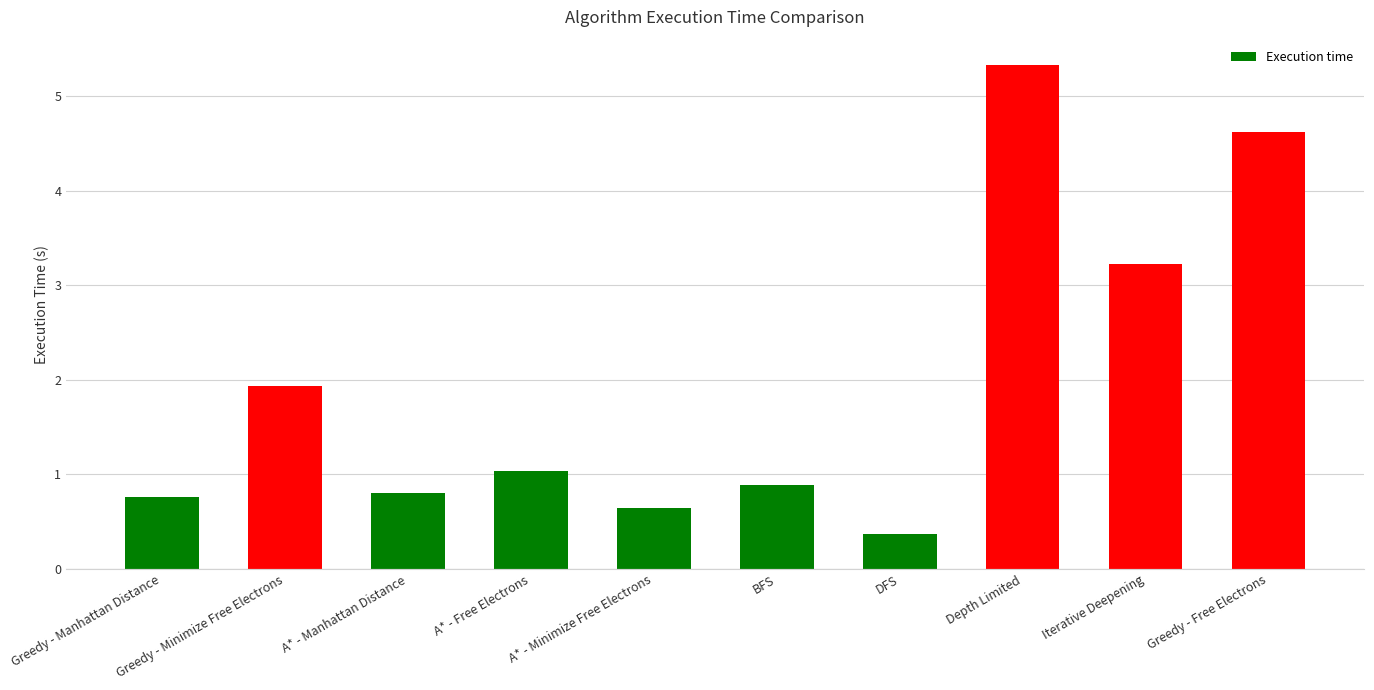

Where is the data nearest to the value 2?

Greedy - Minimize Free Electrons